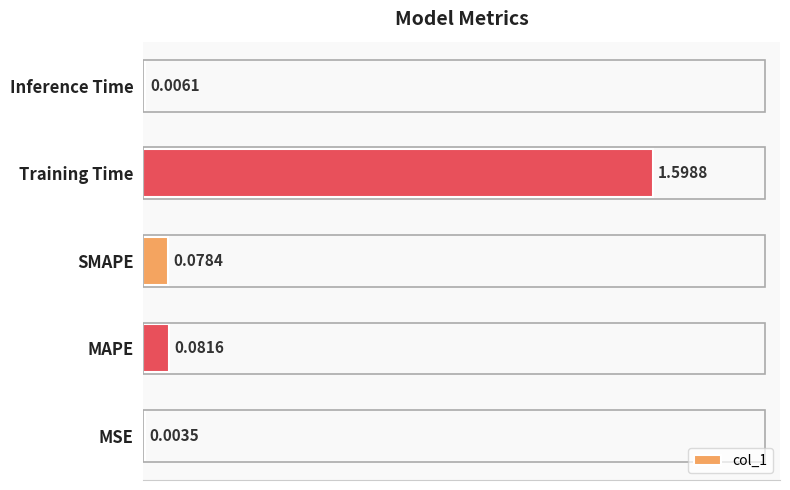

Which has a higher value, SMAPE or Training Time?

Training Time